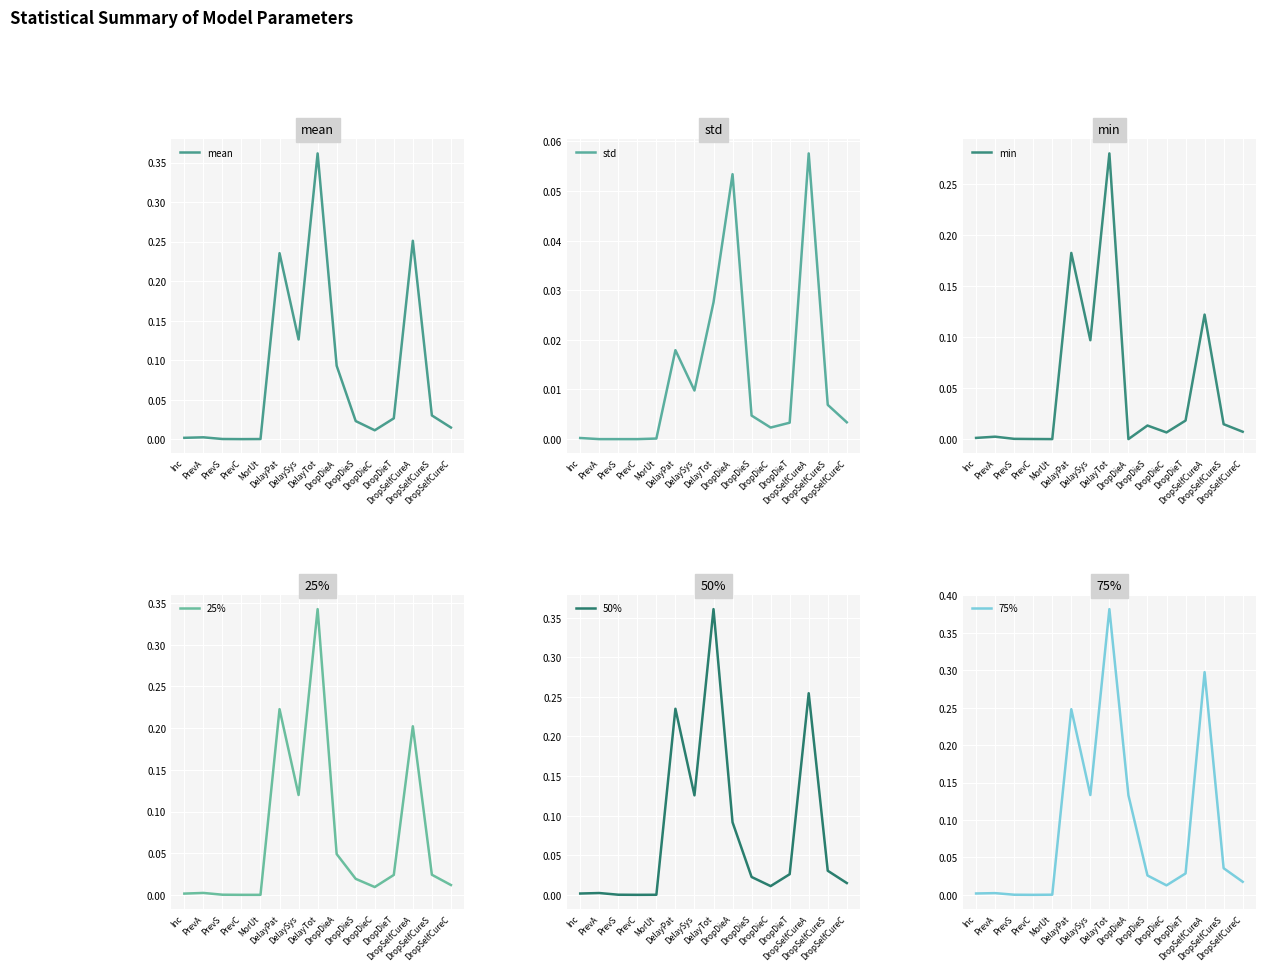

What is the average value of the 50% series?

0.1